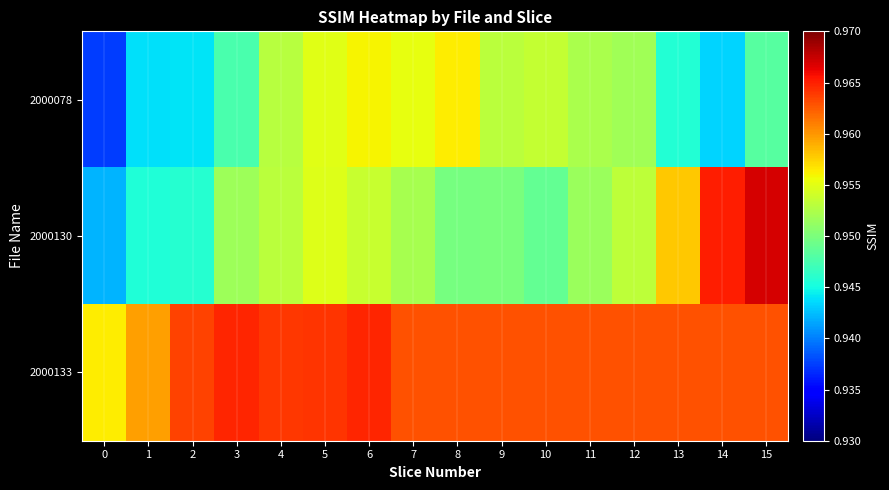

What is the greatest value displayed?

1.0